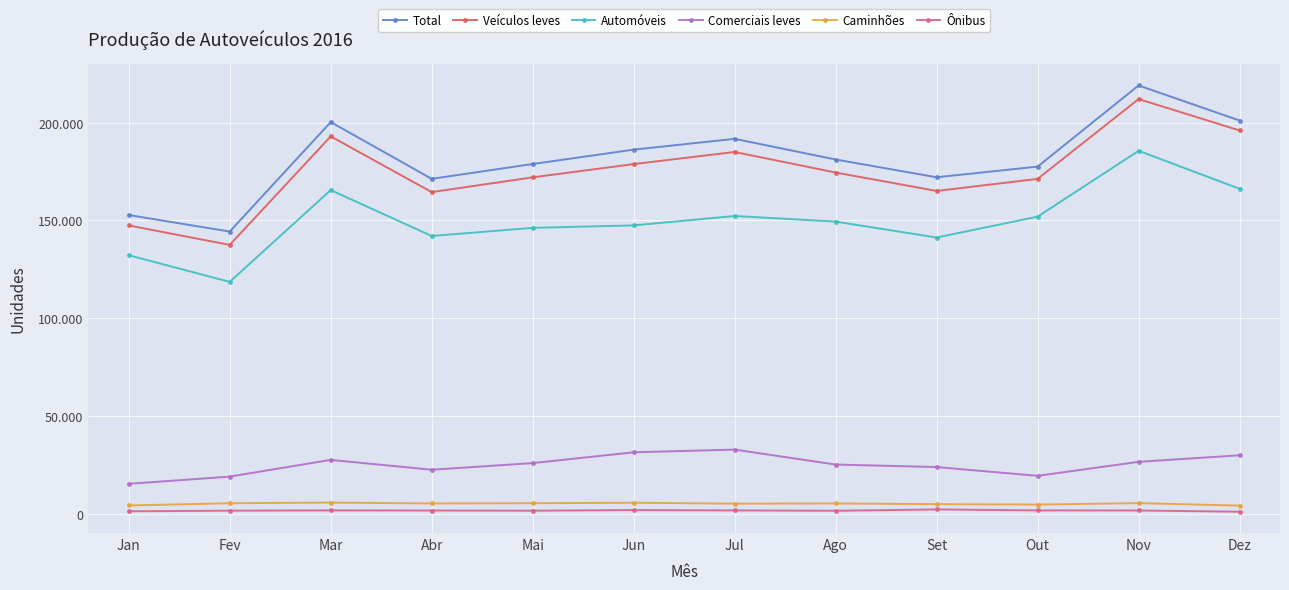

Which has a higher value, Dez or Out?

Dez